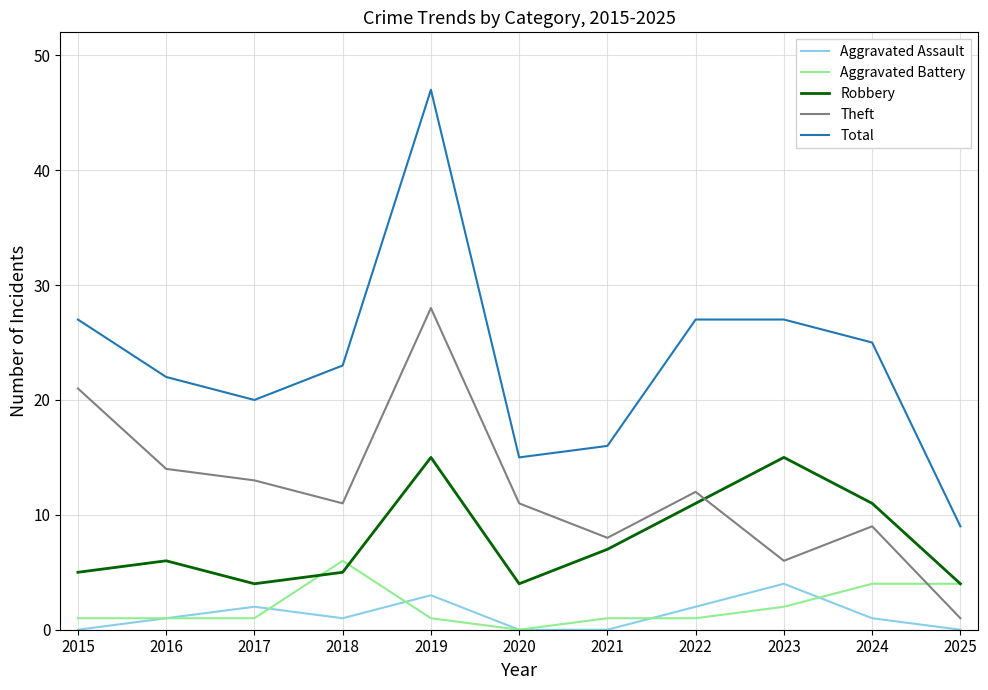

What is the total value across all series at 2023?

54